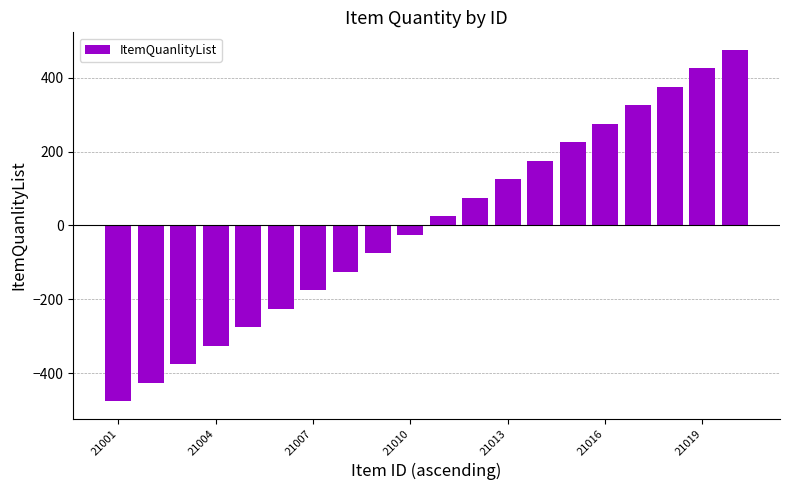

What is the value of the 1st bar from the left?

-475